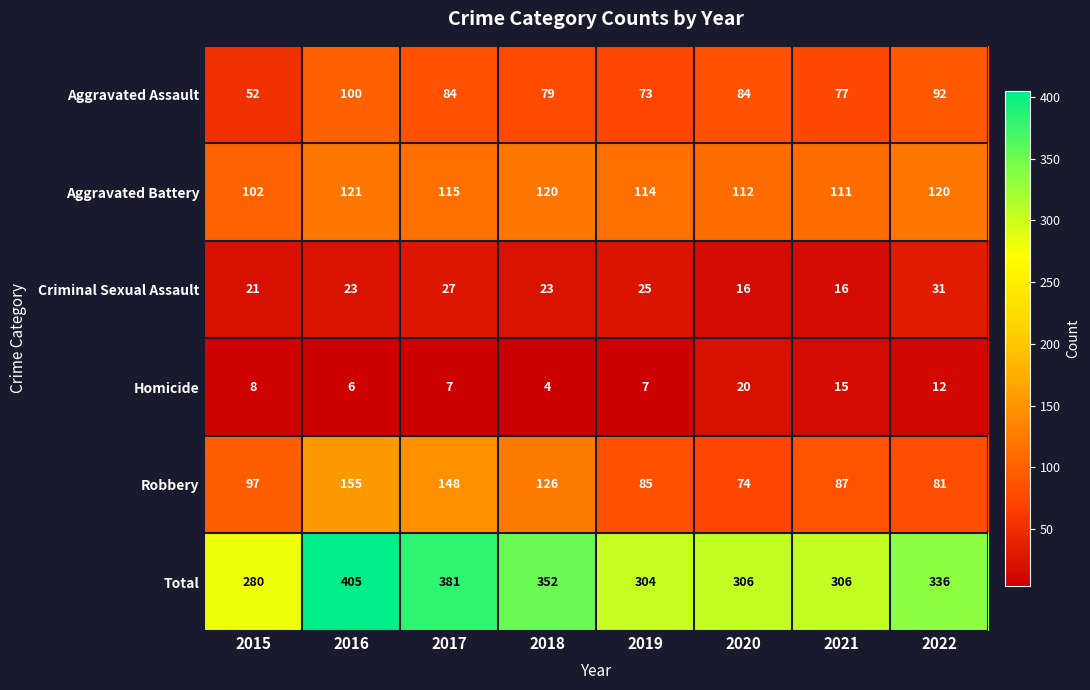

At how many categories does at least one series exceed 84?

8